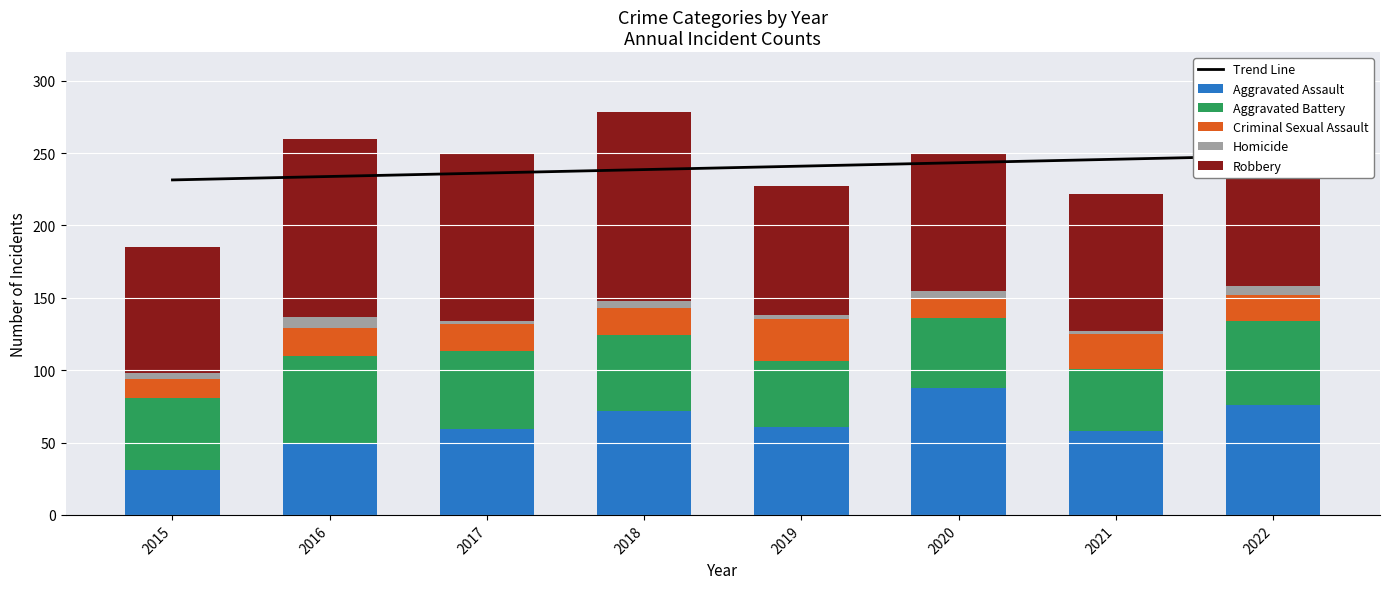

What is the difference between the Trend Line values at 2018 and 2016?

4.8